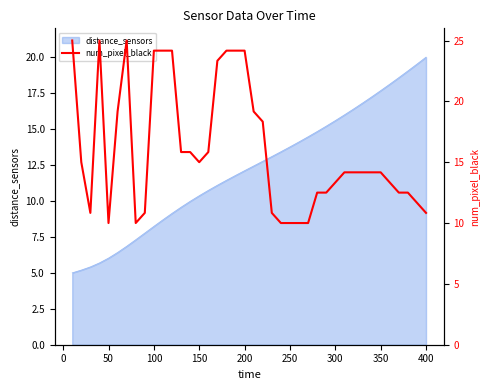

True or false: distance_sensors has a value of 10.4 at 150.

True